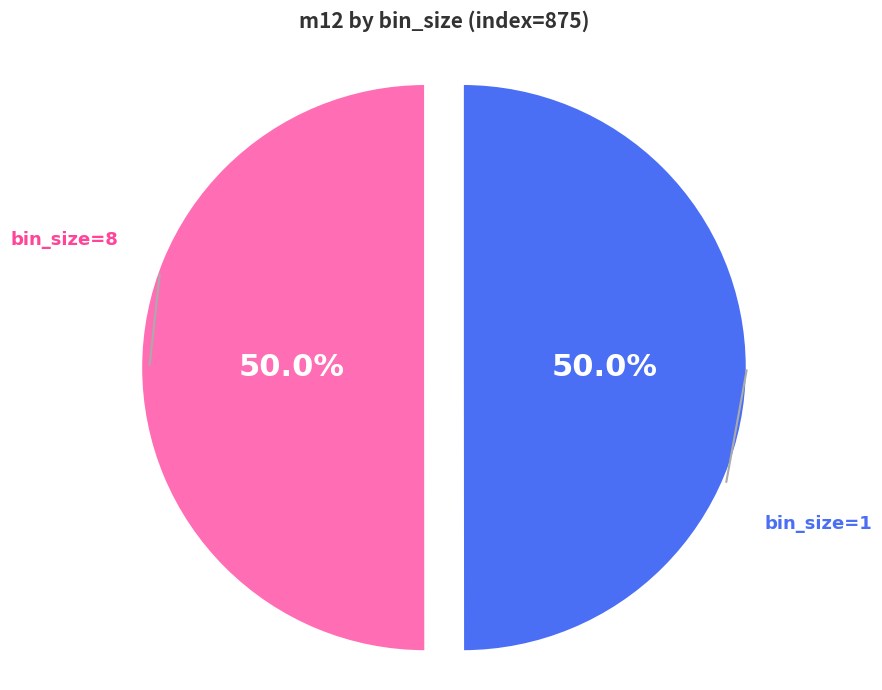

How many slices are in this pie chart?

2